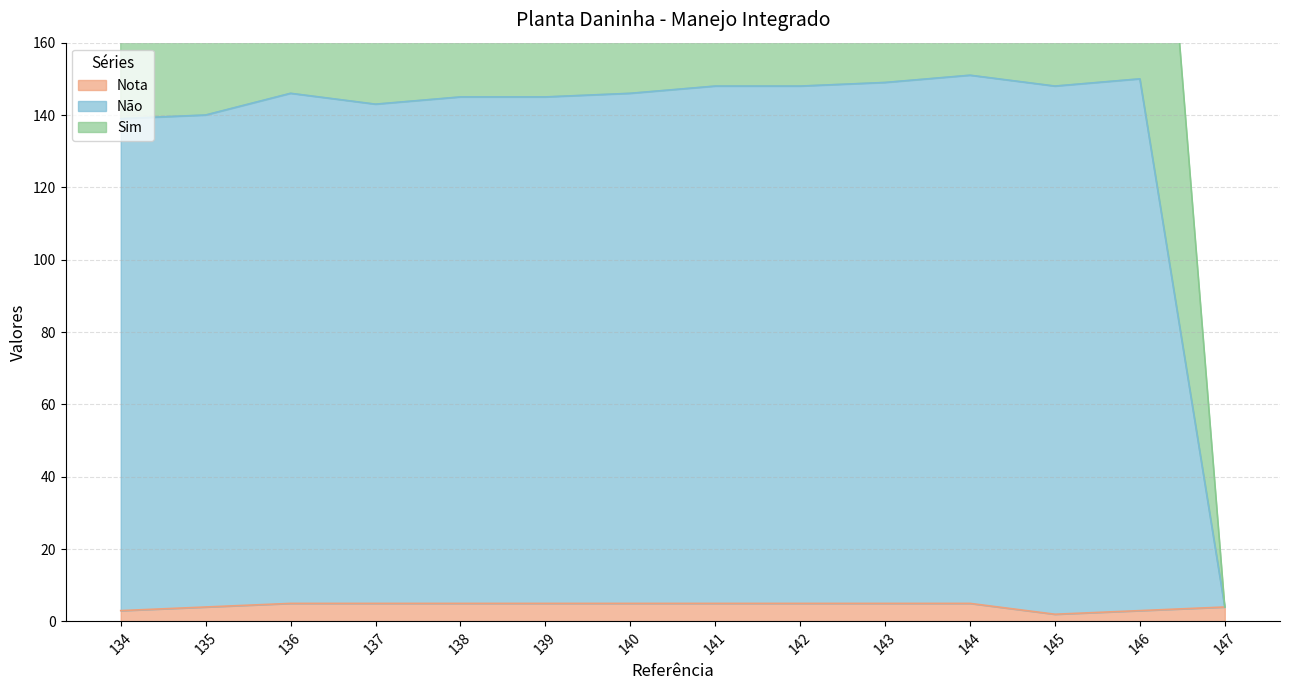

True or false: Nota has more than 0 points higher than both neighbors.

False